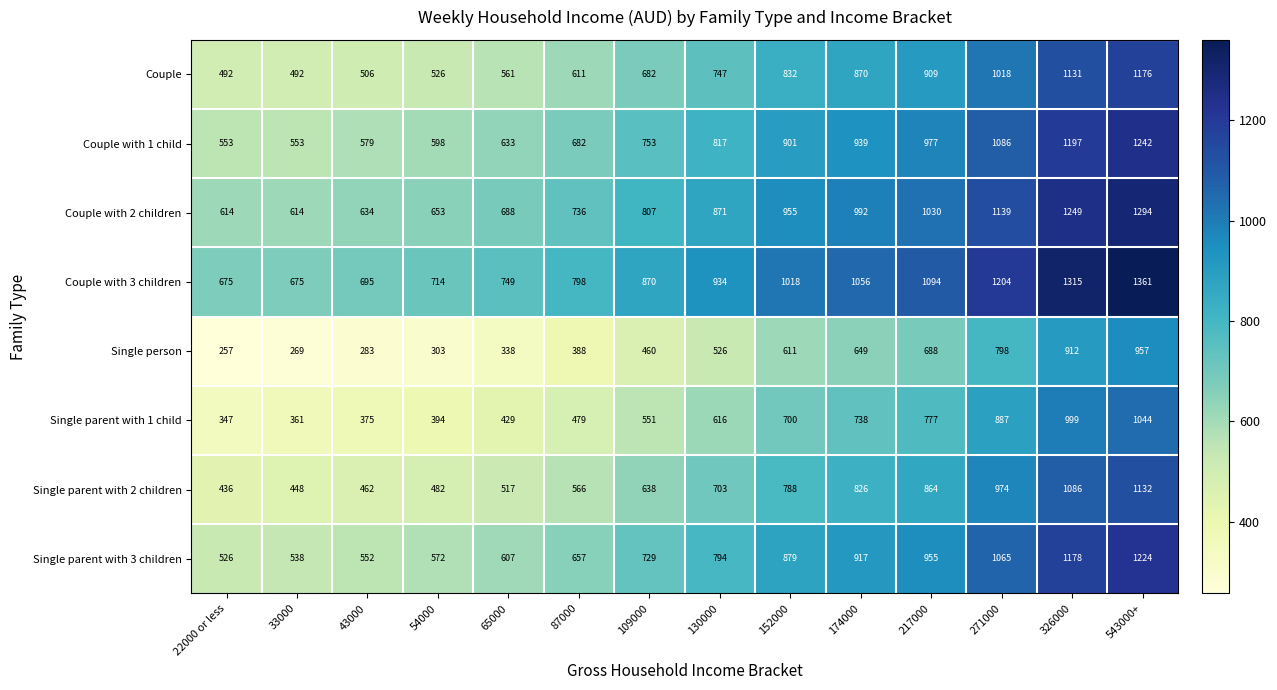

What is the approximate value of Single parent with 1 child at 217000?

777